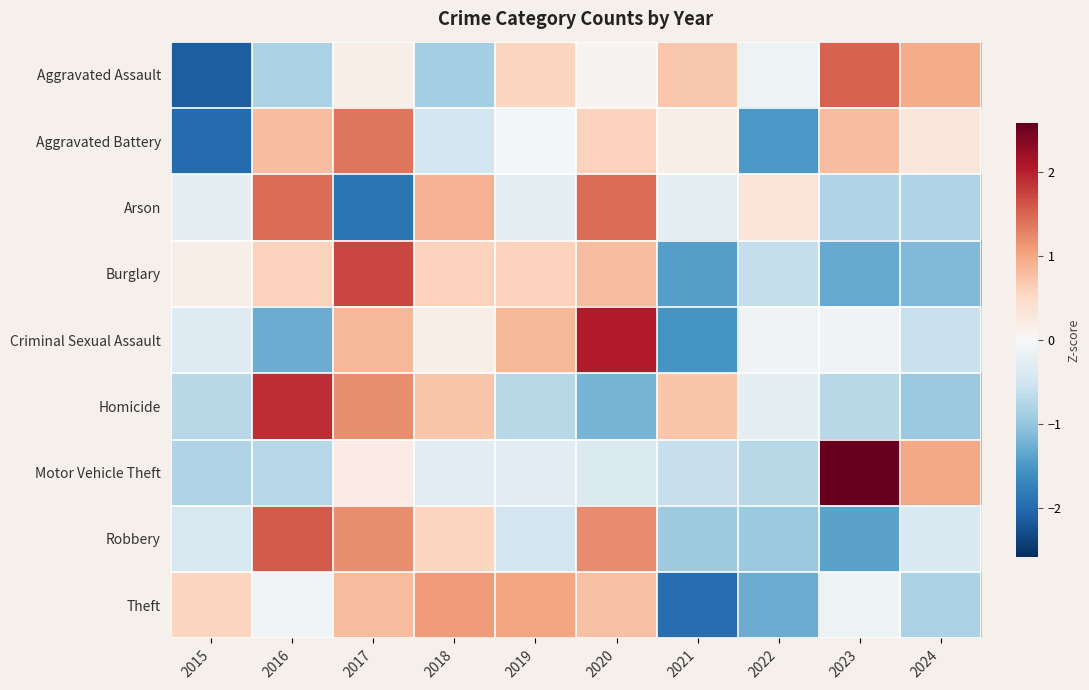

At 2022, list the series in order from largest to smallest.

Arson, Criminal Sexual Assault, Aggravated Assault, Homicide, Burglary, Motor Vehicle Theft, Robbery, Theft, Aggravated Battery